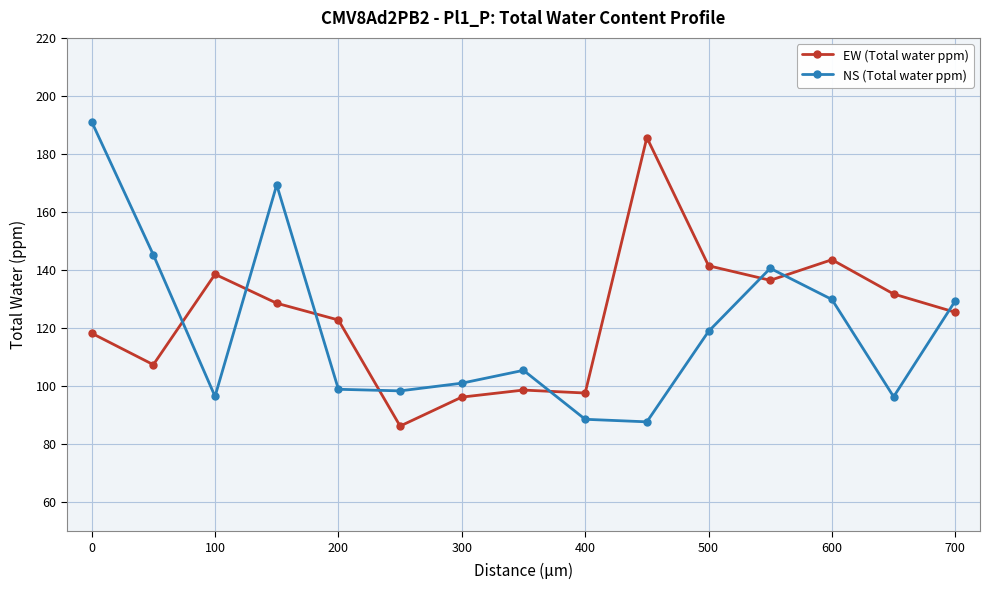

What is the average value of the NS (Total water ppm) series?

119.8